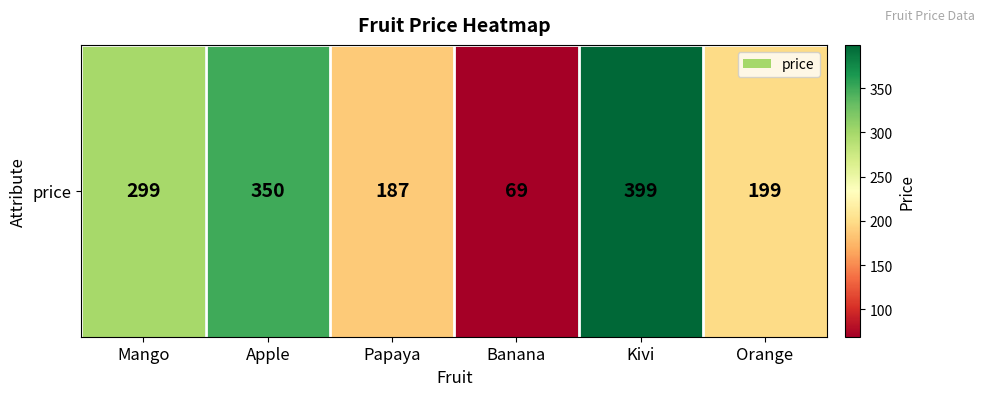

Rank the categories by value from highest to lowest.

Kivi, Apple, Mango, Orange, Papaya, Banana